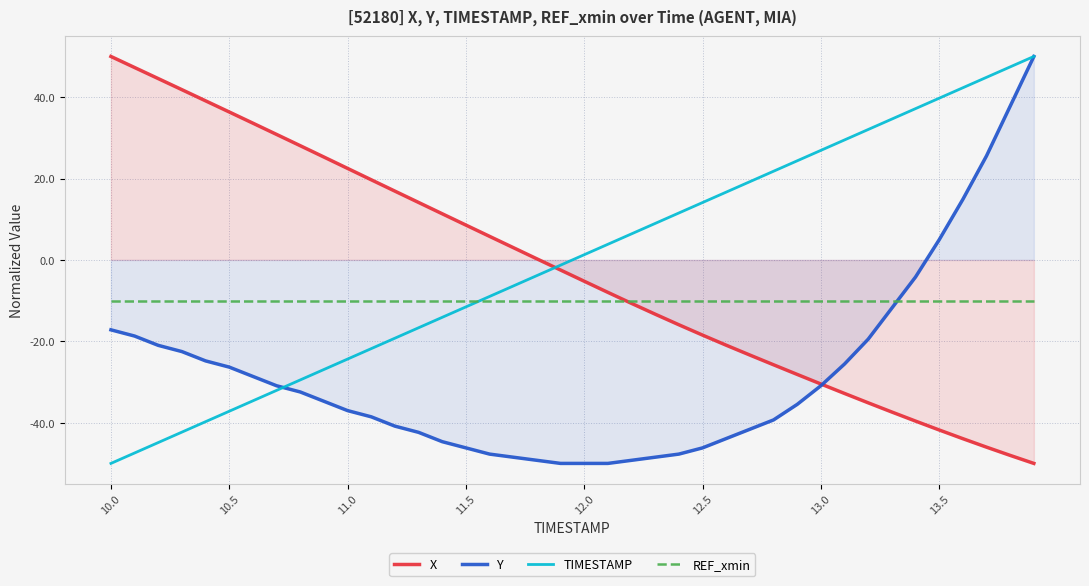

After their last crossing, which series has the higher values: X or TIMESTAMP?

TIMESTAMP